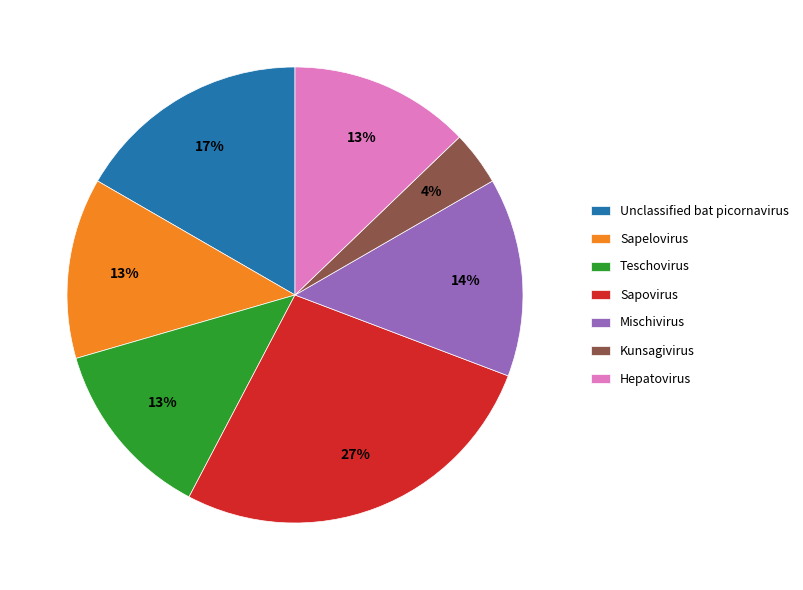

How many segments does this pie chart have?

7